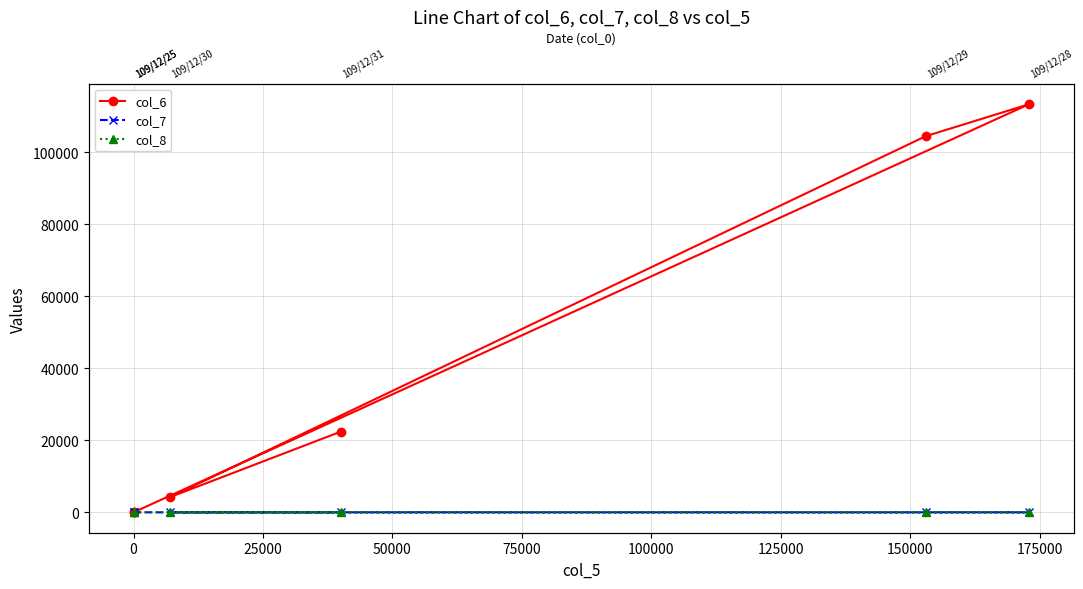

Which series has the largest total across all categories?

col_6